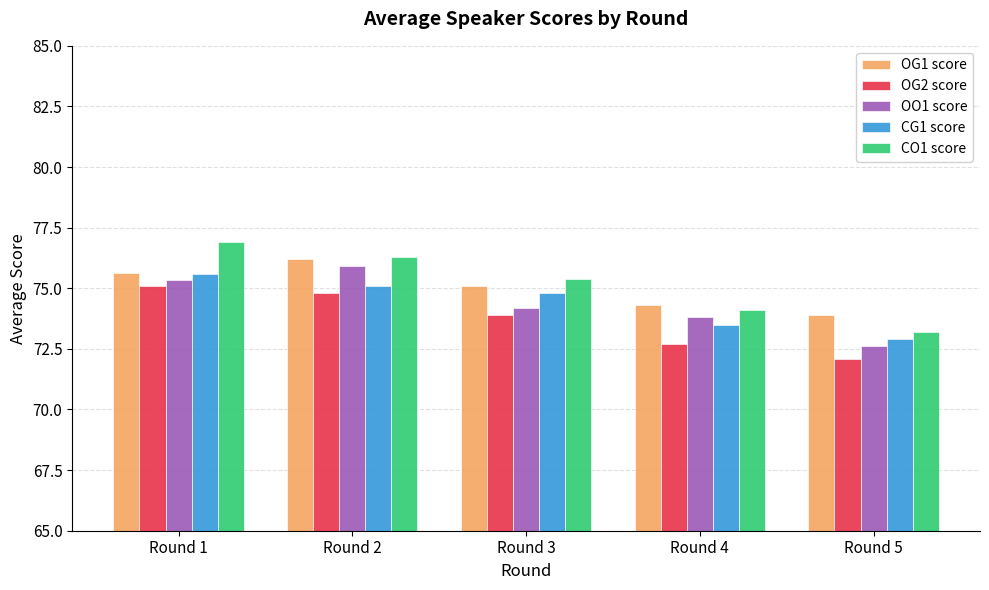

Count the number of data series in this chart.

5